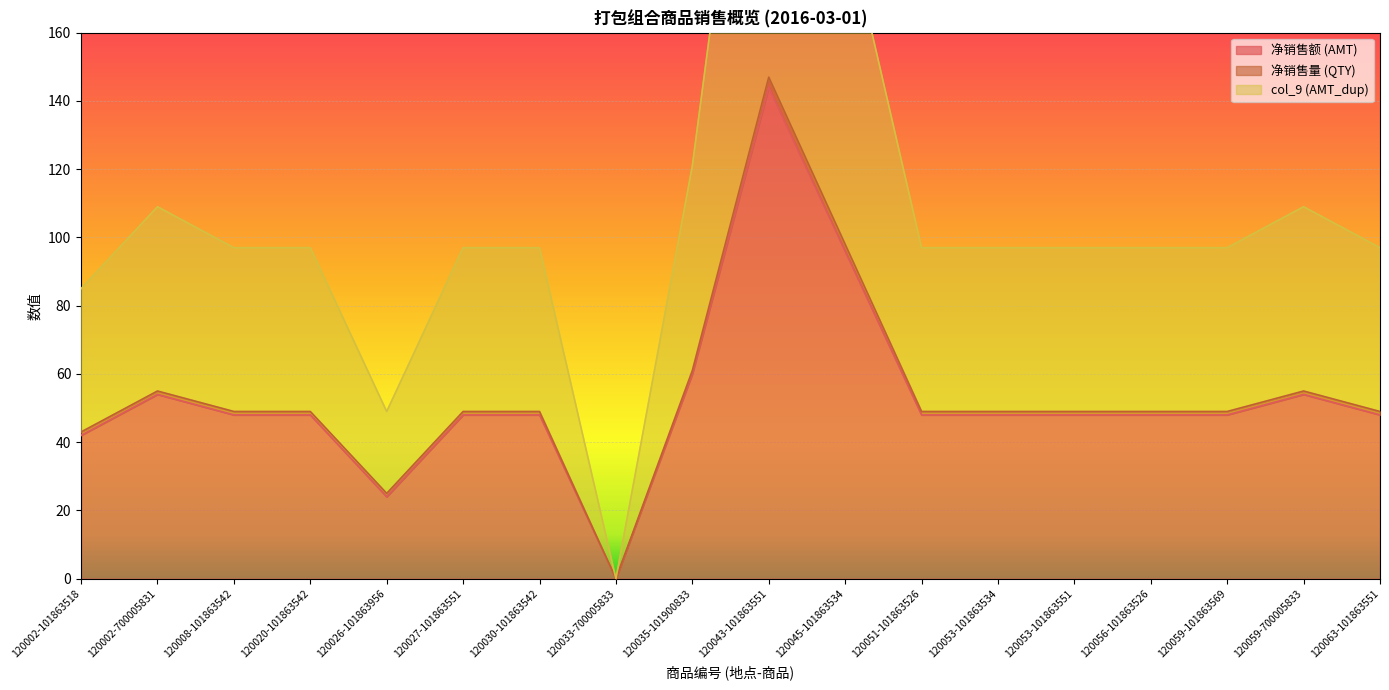

The 净销售额 (AMT) series shows 42 at 120002-101863518. True or false?

True